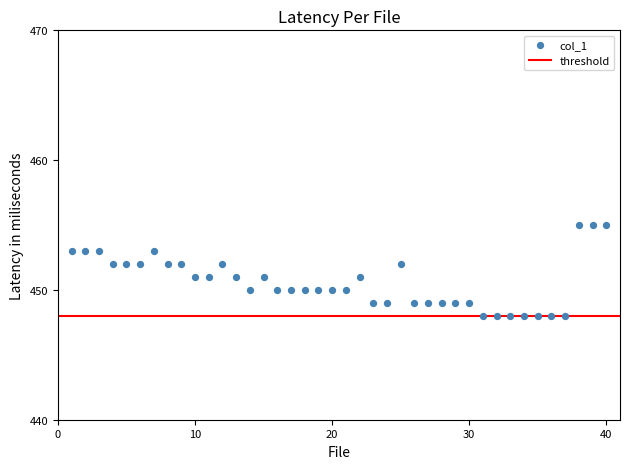

What is the range of X values (max minus min)?

39